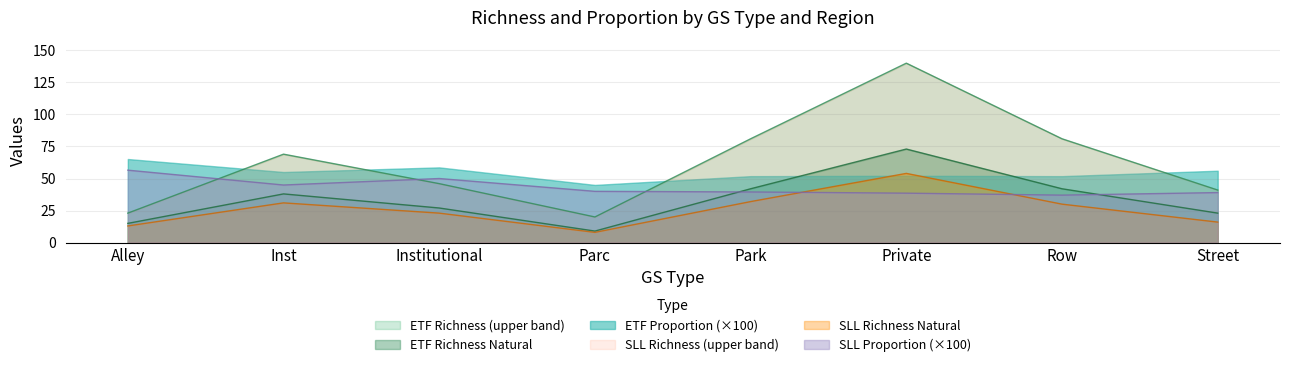

At which category does ETF_RICHNESS reach its first local peak?

Inst